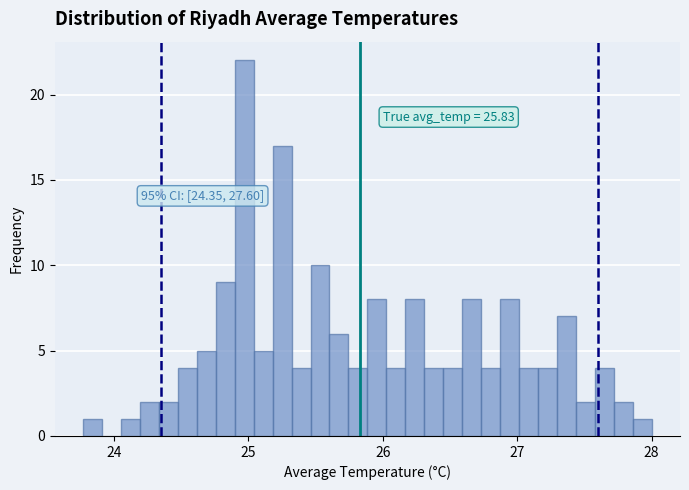

Read against the x-axis, roughly where is the centre of the tallest bar?

25.0